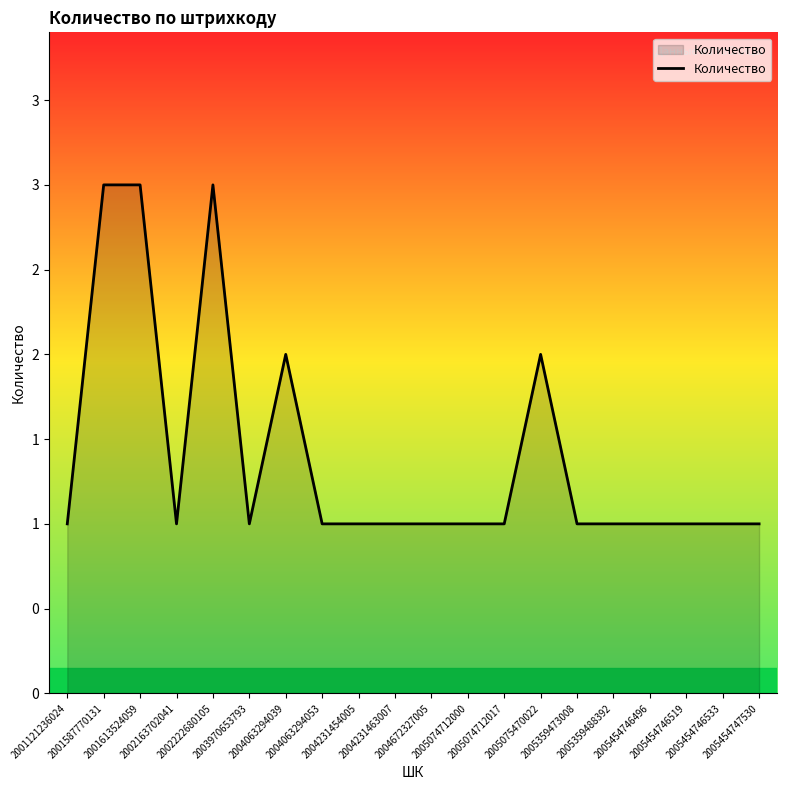

True or false: the data has more than 0 interior local peaks.

True